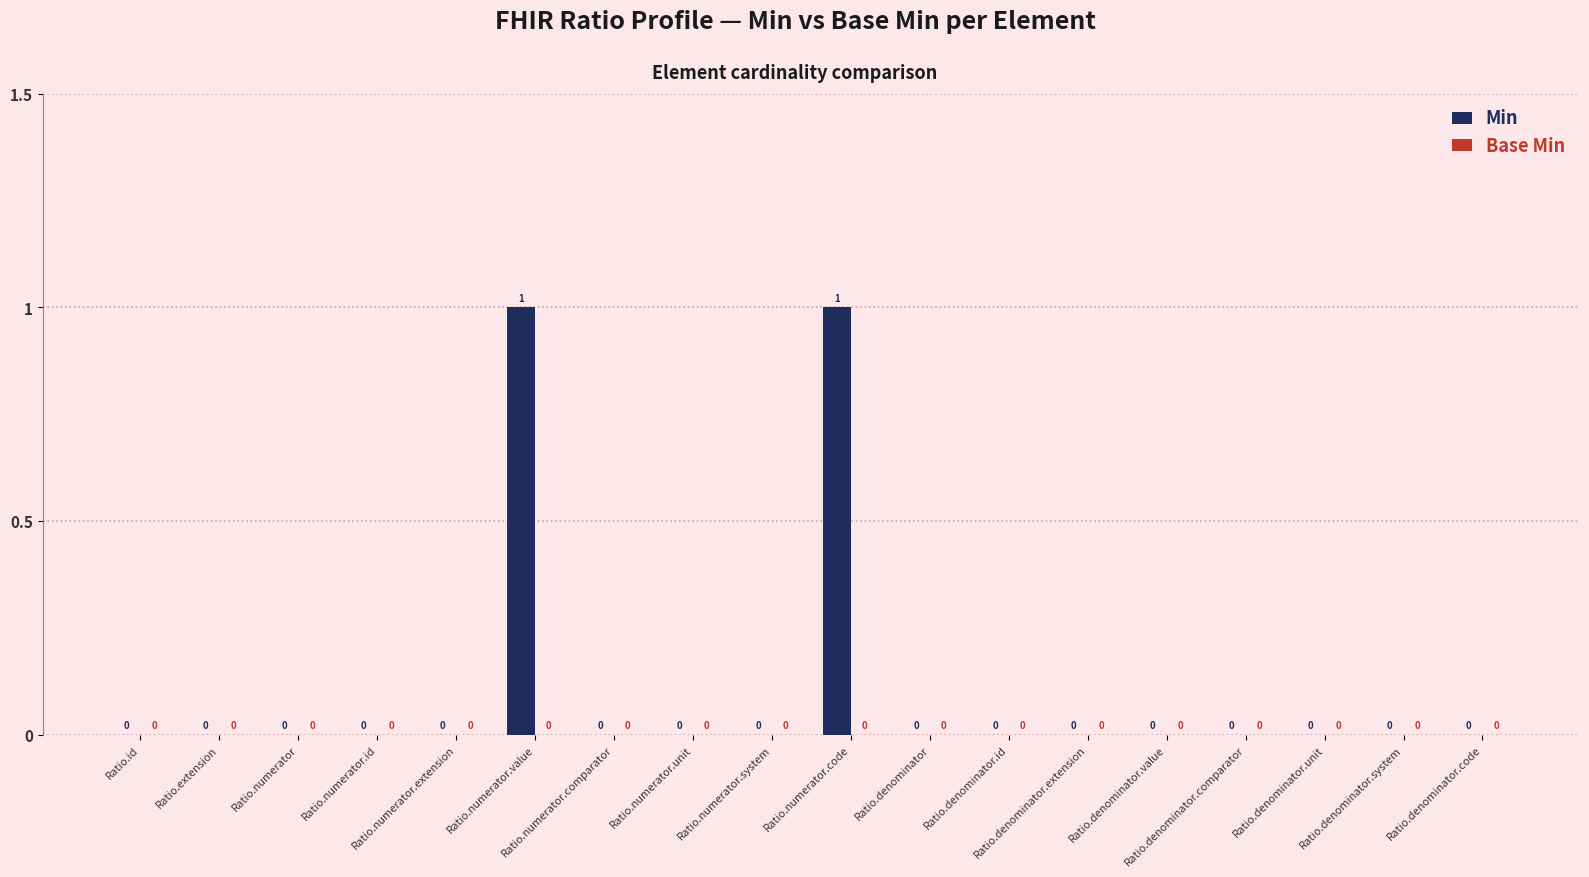

Count the number of categories in the chart.

18